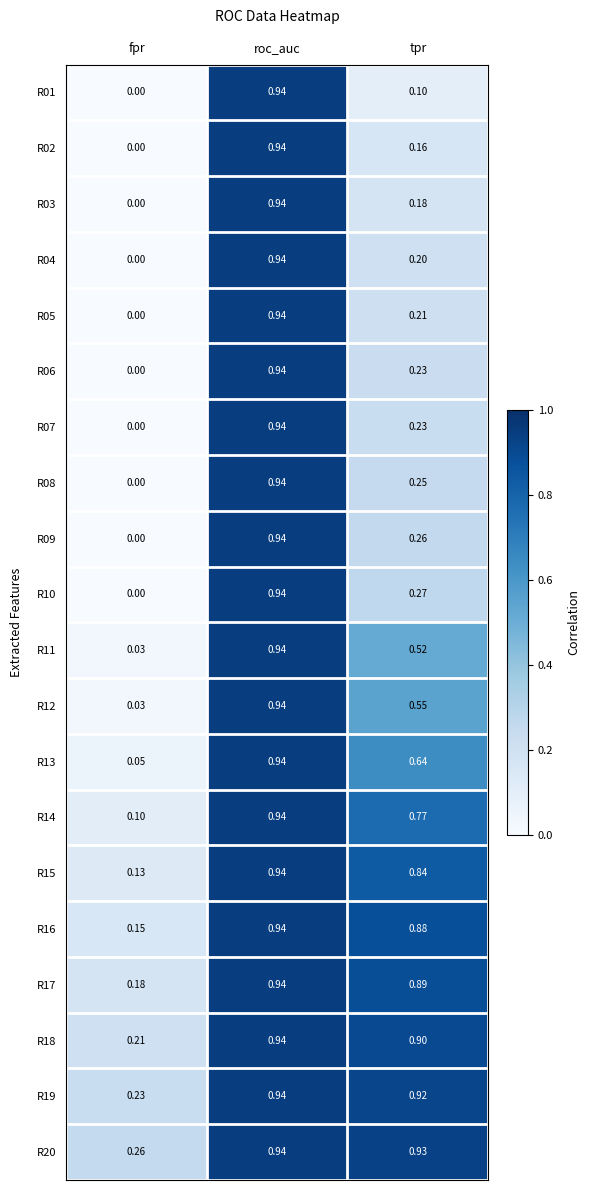

What is the greatest value displayed?

0.9